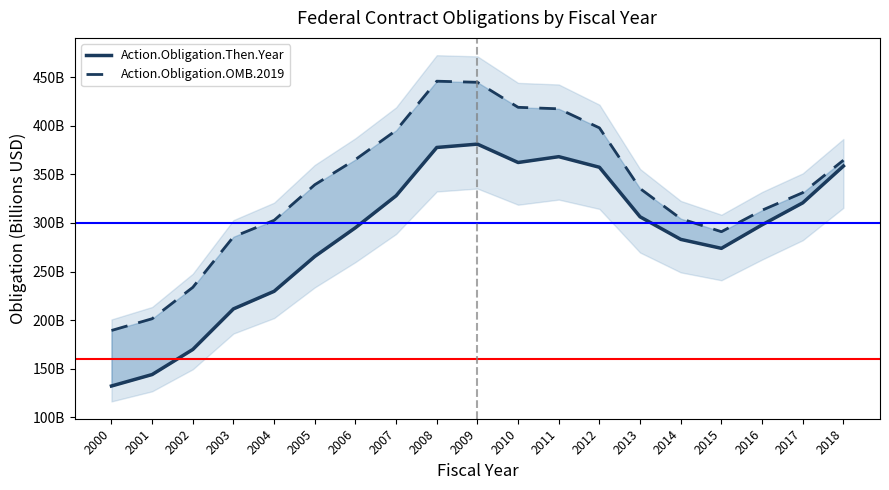

How many values in the Action.Obligation.Then.Year series exceed 298?

10